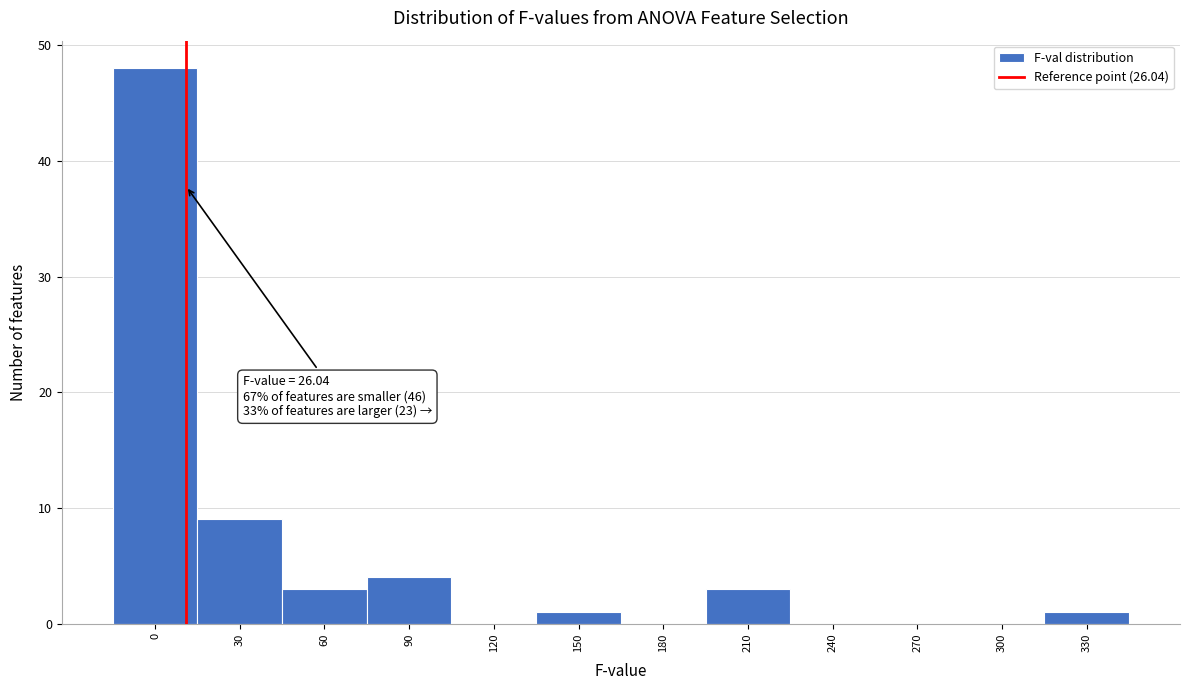

Reading left to right, extract all data points from this chart.

0=48	30=9	60=3	90=4	120=0	150=1	180=0	210=3	240=0	270=0	300=0	330=1